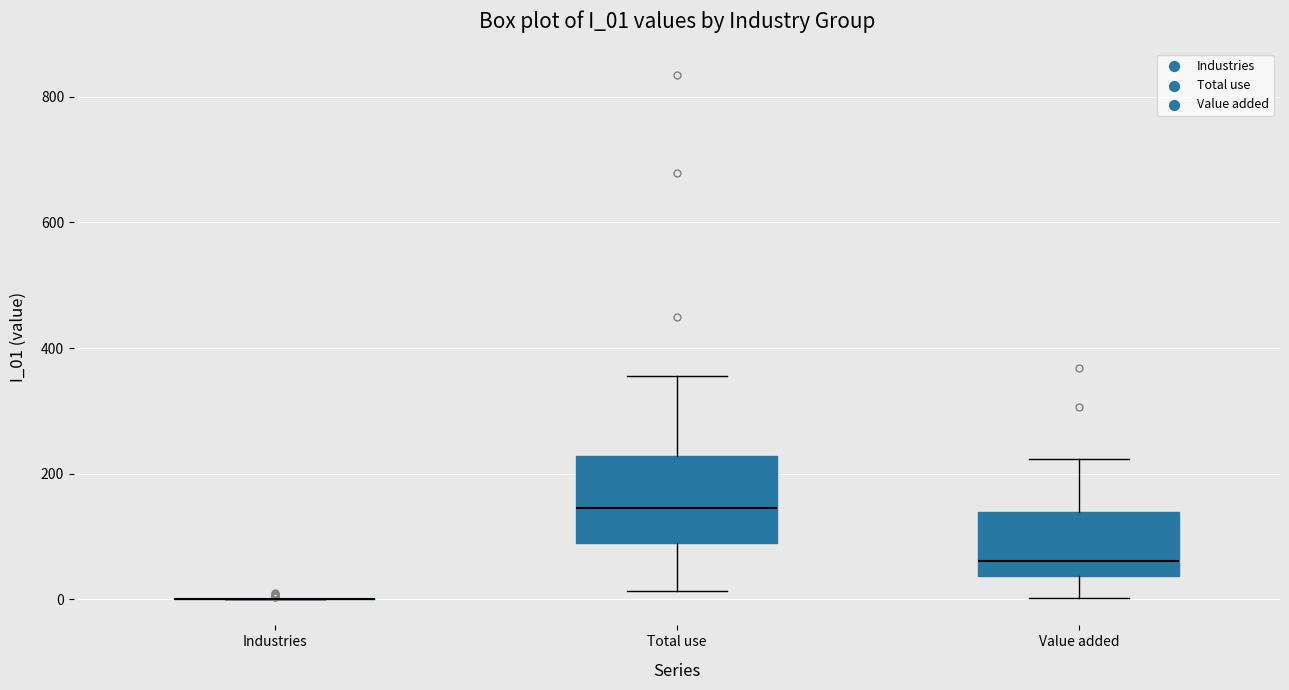

Comparing the boxes themselves (not the whiskers), which one is the tallest?

Total use